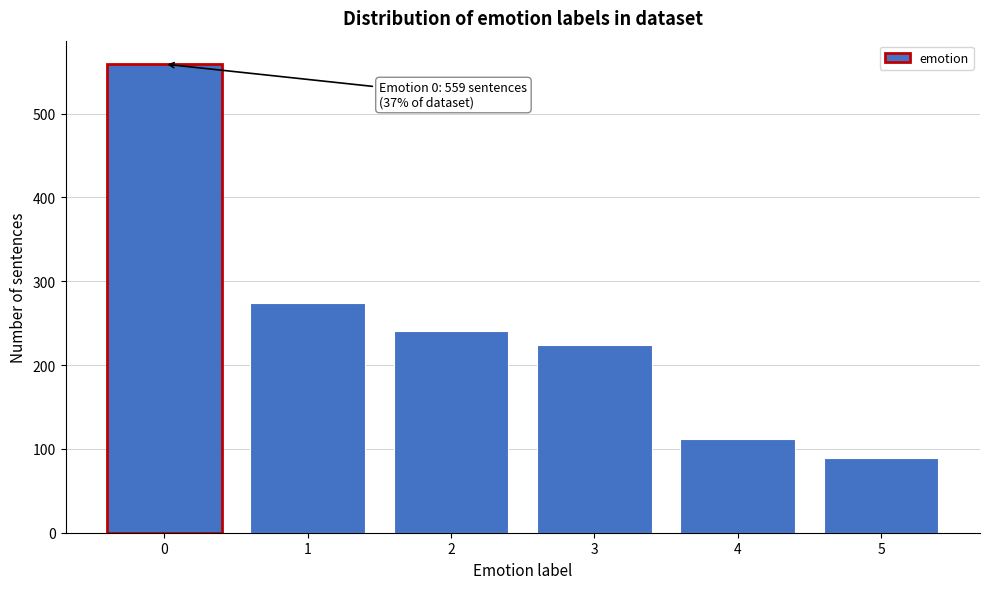

Reading right to left, transcribe all the data shown in this chart.

5=89	4=112	3=224	2=241	1=274	0=559